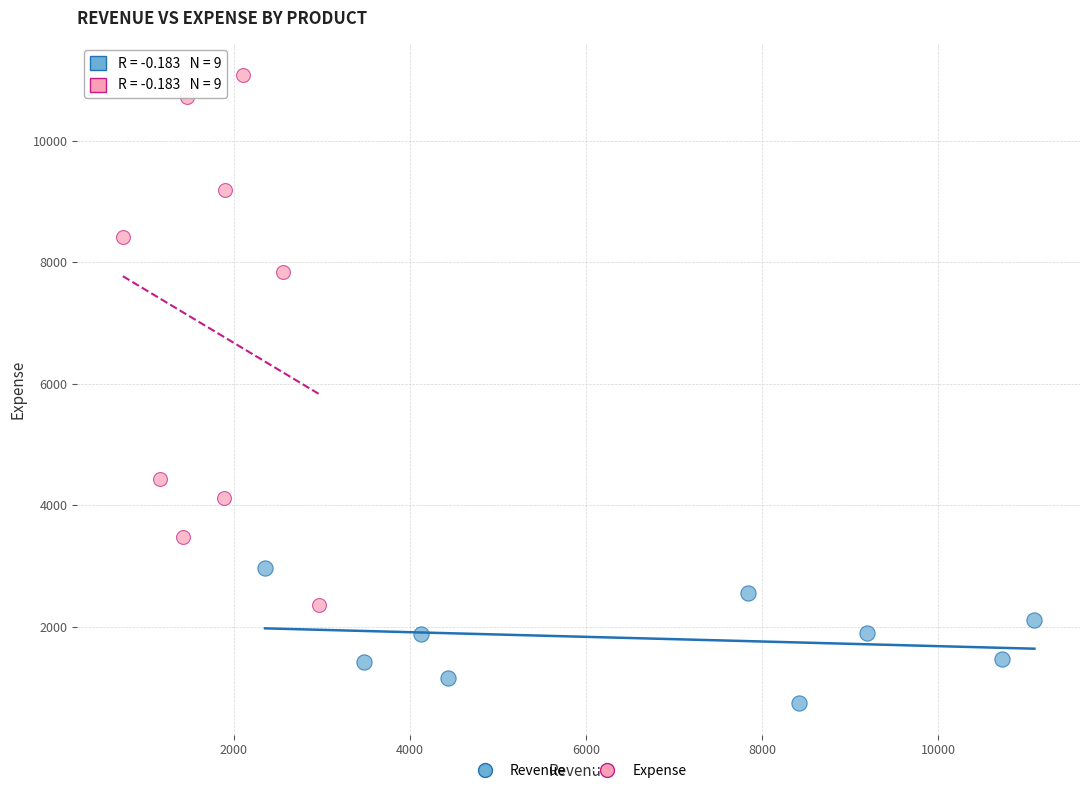

Which series reaches the maximum Y coordinate?

Expense